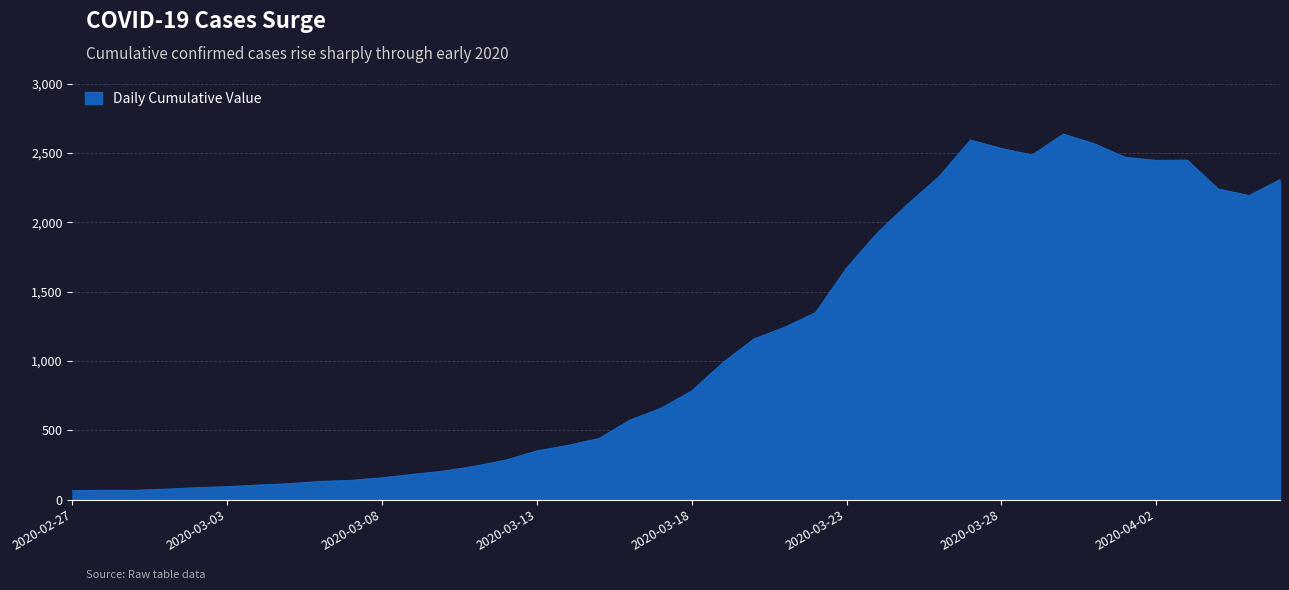

What is the maximum value shown in the chart?

2635